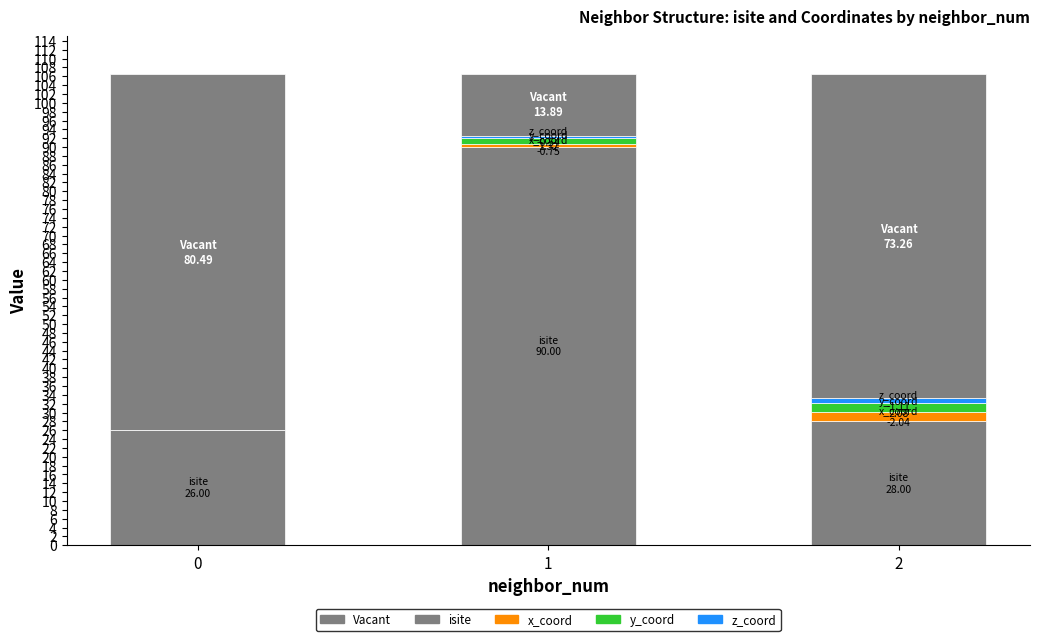

At which category does the chart reach its peak across all series?

1